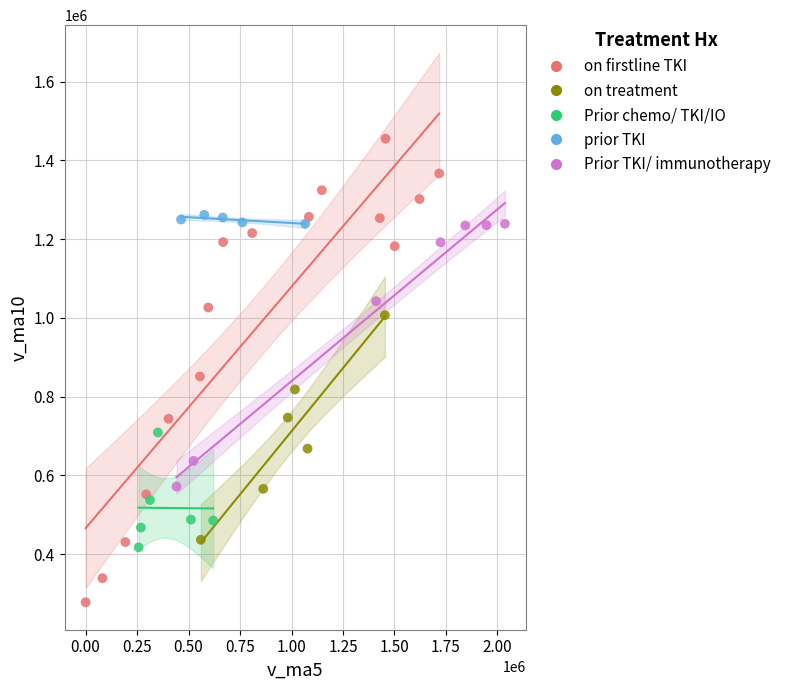

Which series reaches the maximum Y coordinate?

on firstline TKI